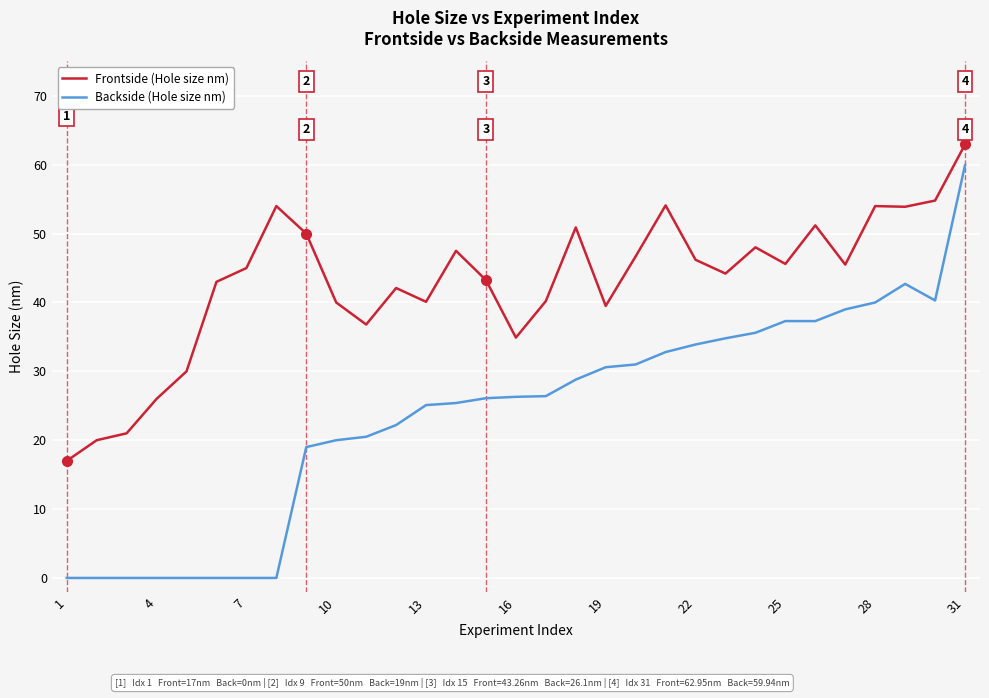

Which series has the widest spread of values?

Backside (Hole size nm)